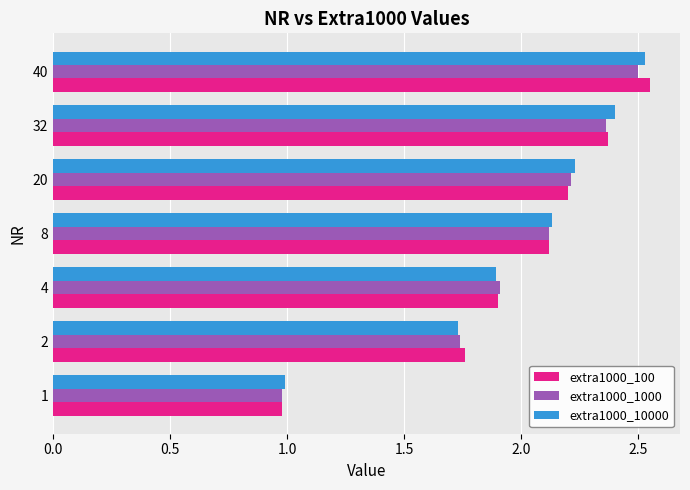

What is the minimum value shown in the chart?

1.0